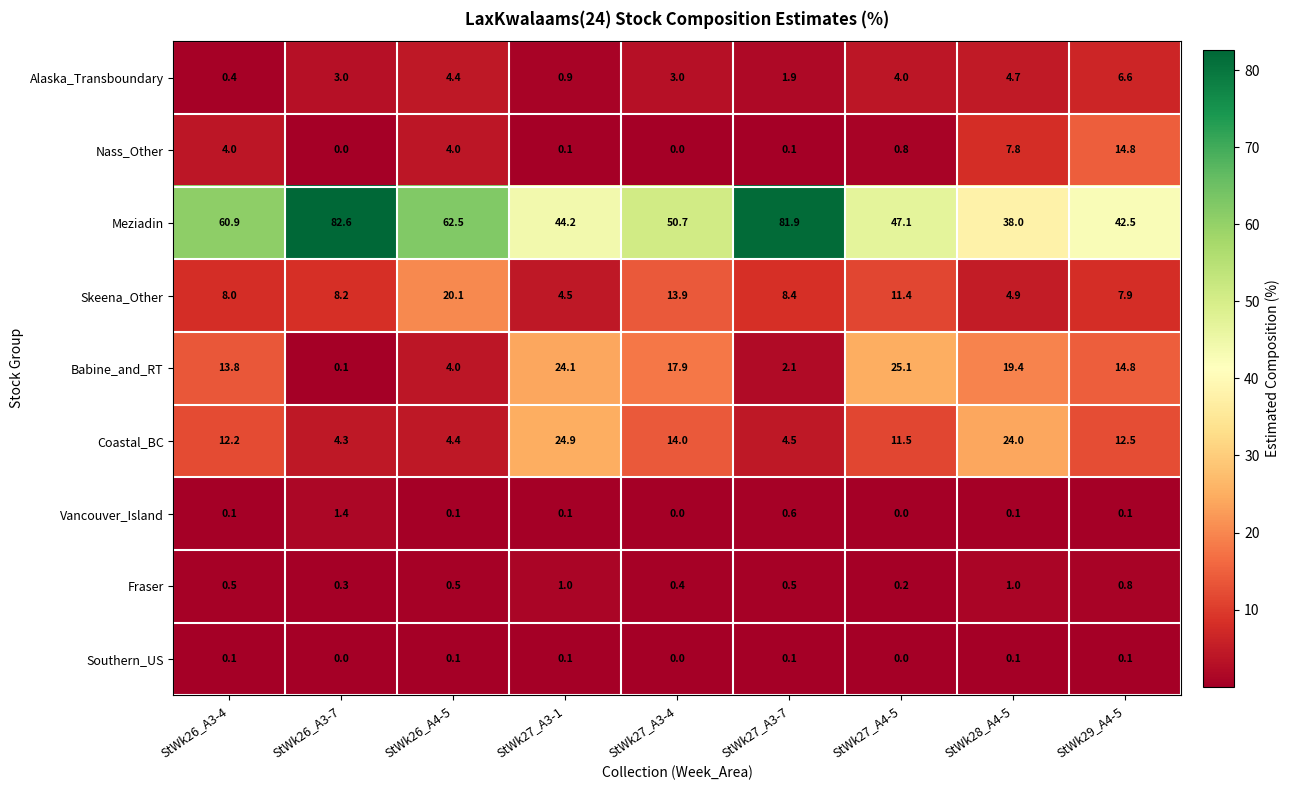

How many categories are shown in the chart?

9